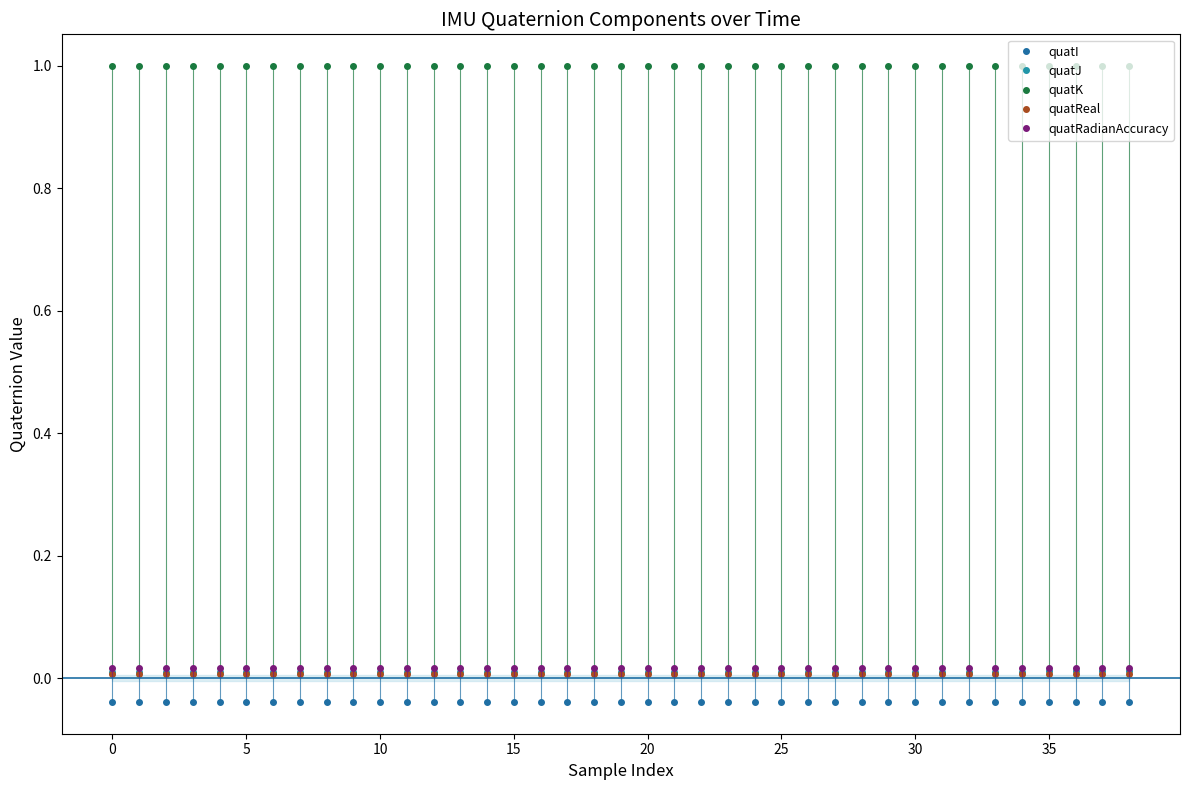

What are all the series names shown in the legend?

quatI, quatJ, quatK, quatReal, quatRadianAccuracy